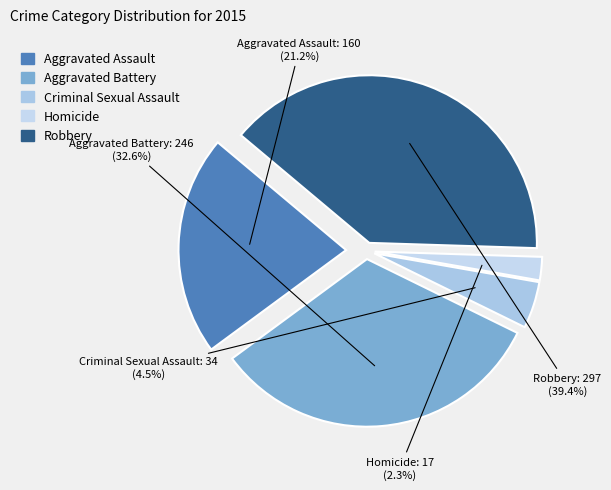

Is there any slice that represents more than half of the pie?

No